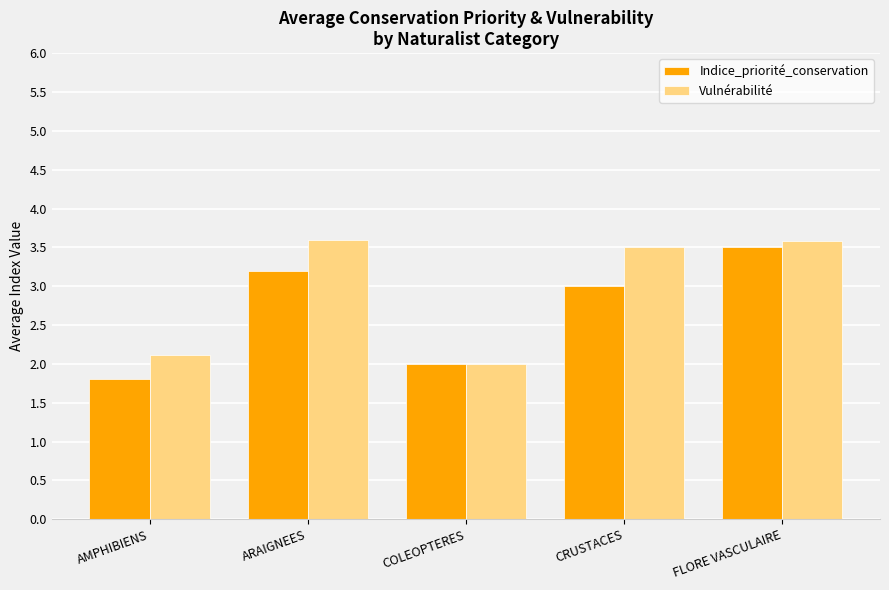

How many distinct data groups are displayed?

2